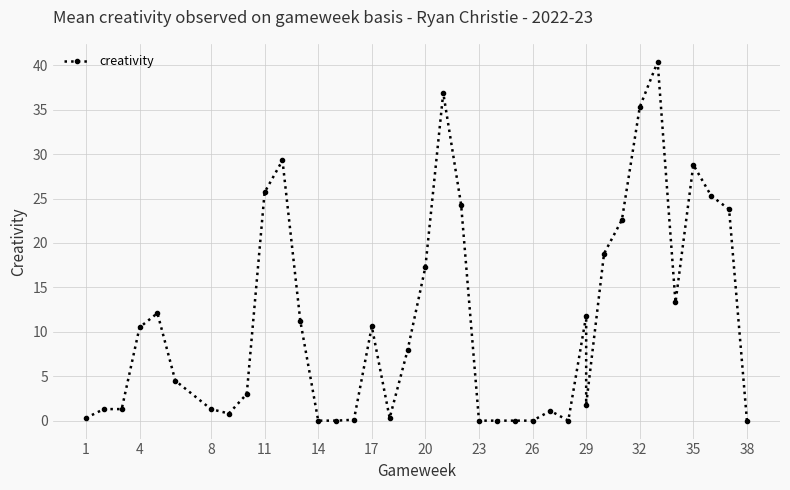

True or false: the data shows 27.2 at 23.

False